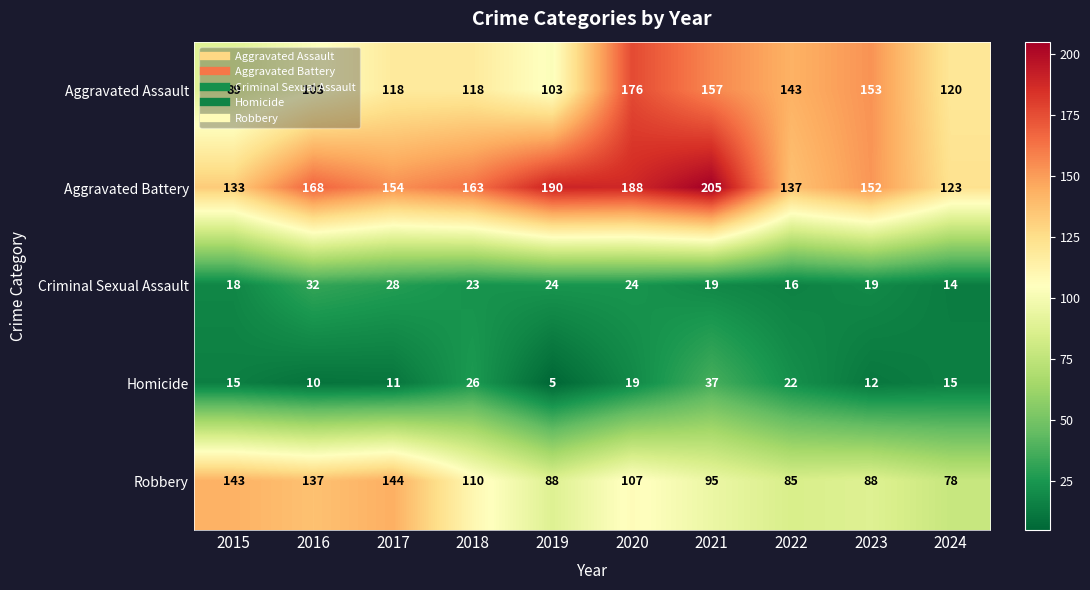

What is the sum of the Homicide values at 2018 and 2020?

45